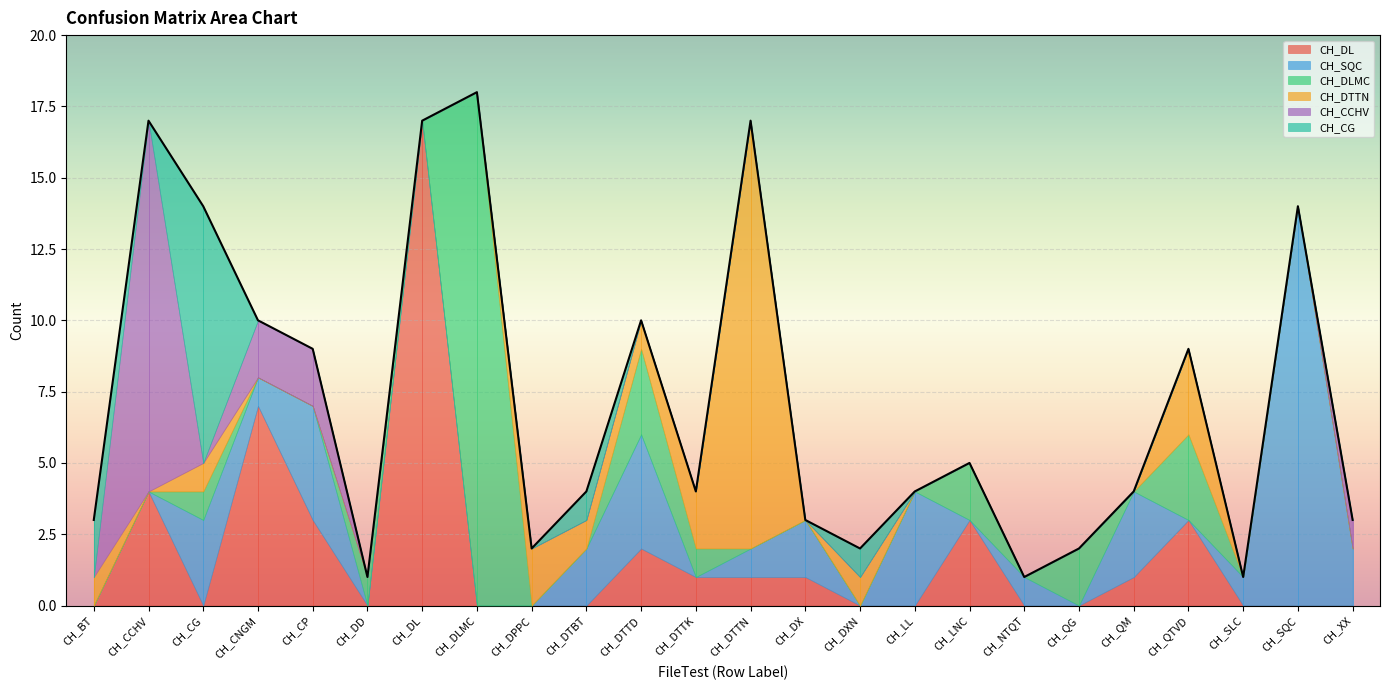

Which series has the largest range (max minus min)?

CH_DLMC